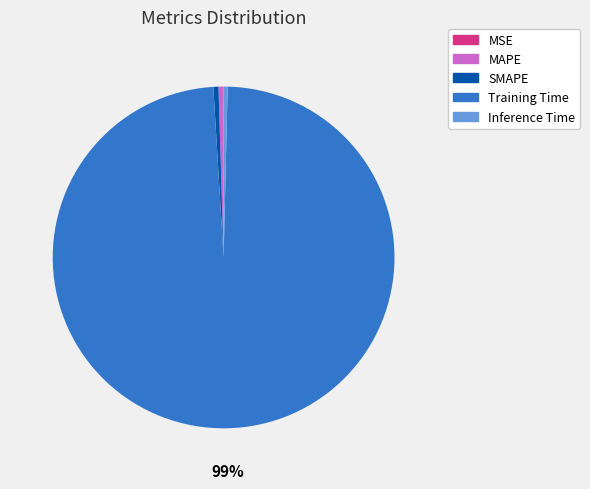

Combined, do Training Time and SMAPE account for over 50%?

Yes